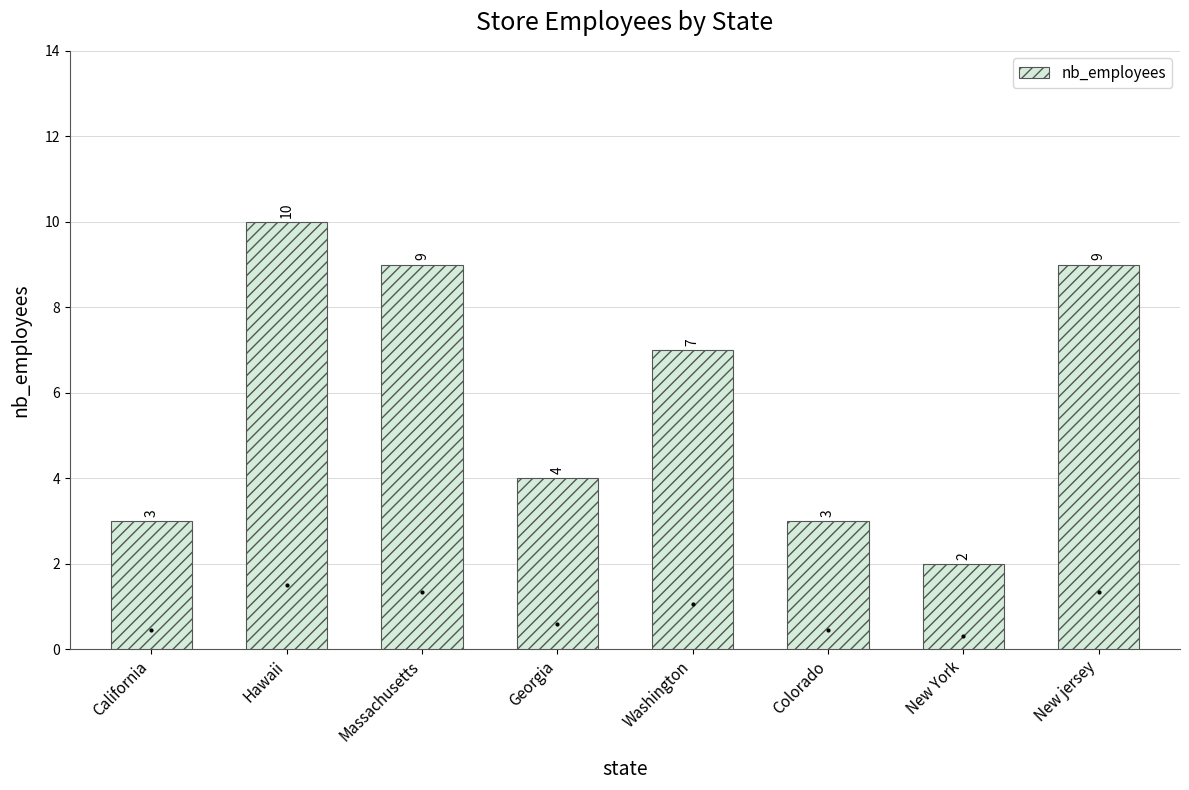

At which label is the value closest to 6?

Washington